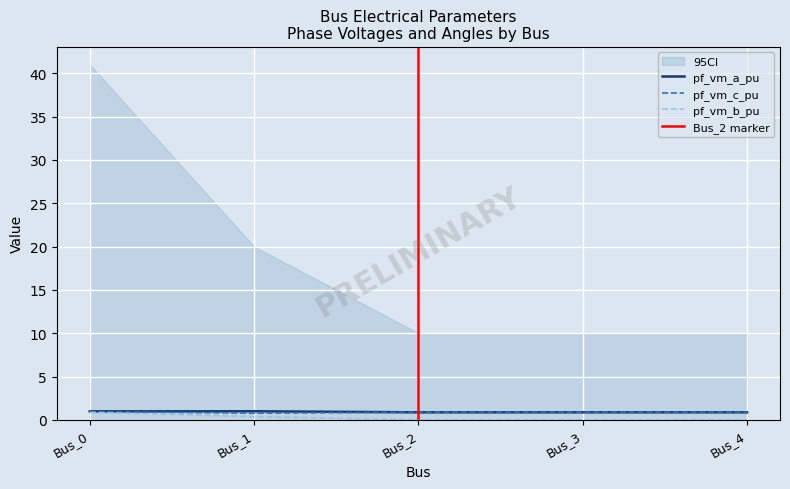

Which series changed the most between Bus_2 and Bus_4?

pf_vm_a_pu